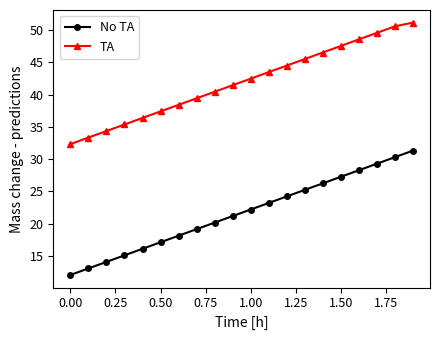

Which series has the largest range (max minus min)?

No TA